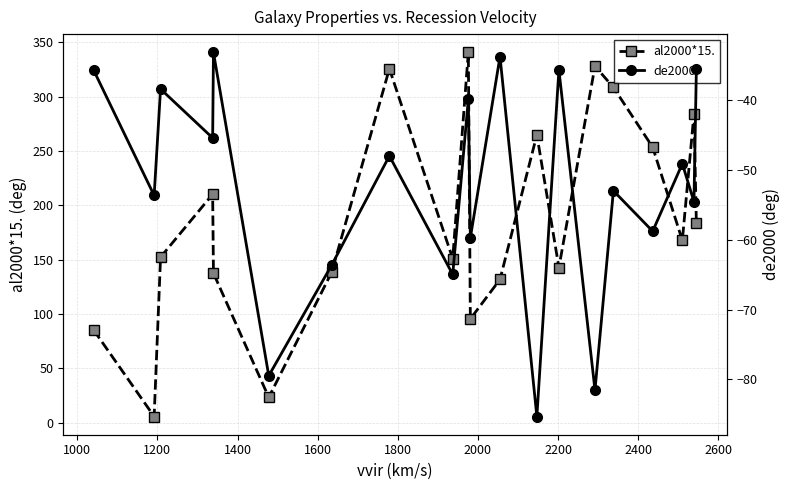

What are all the series names shown in the legend?

al2000*15., de2000